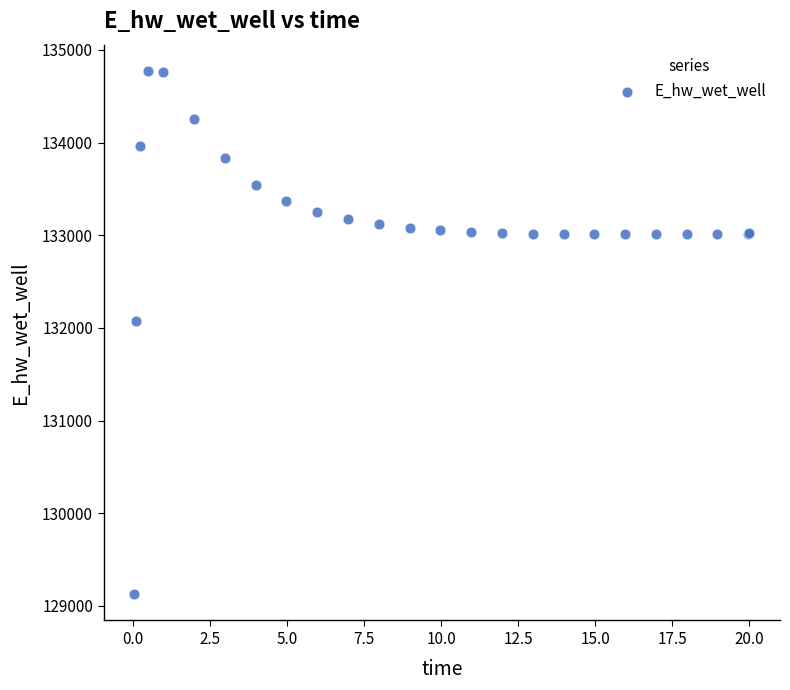

What Y value in the scatter plot is closest to 131949?

132072.2